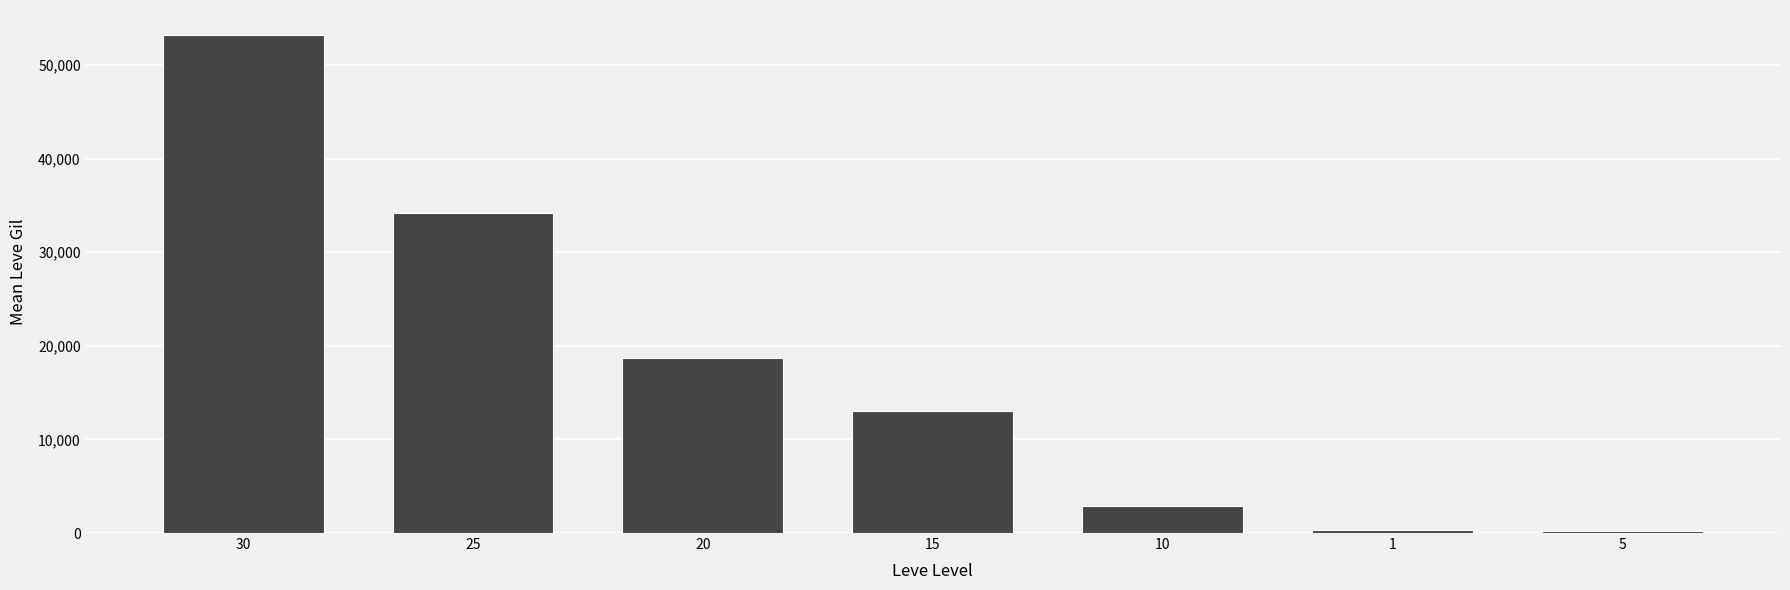

What is the label of the 4th bar from the left?

15